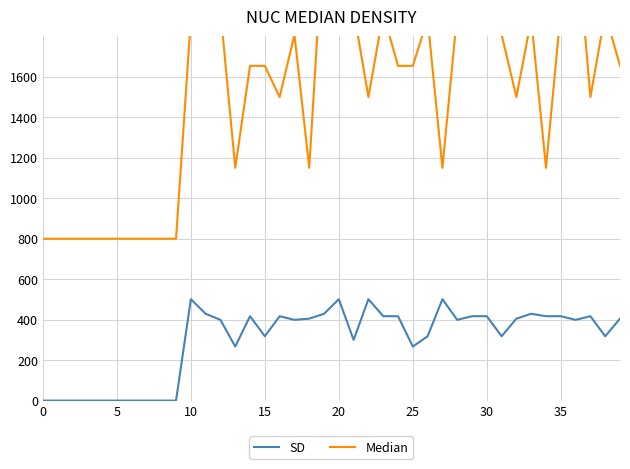

Does the chart have visible grid lines?

Yes